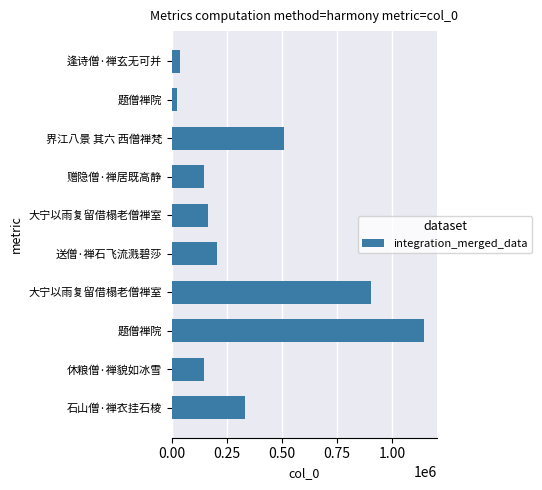

Are the bars horizontal?

Yes